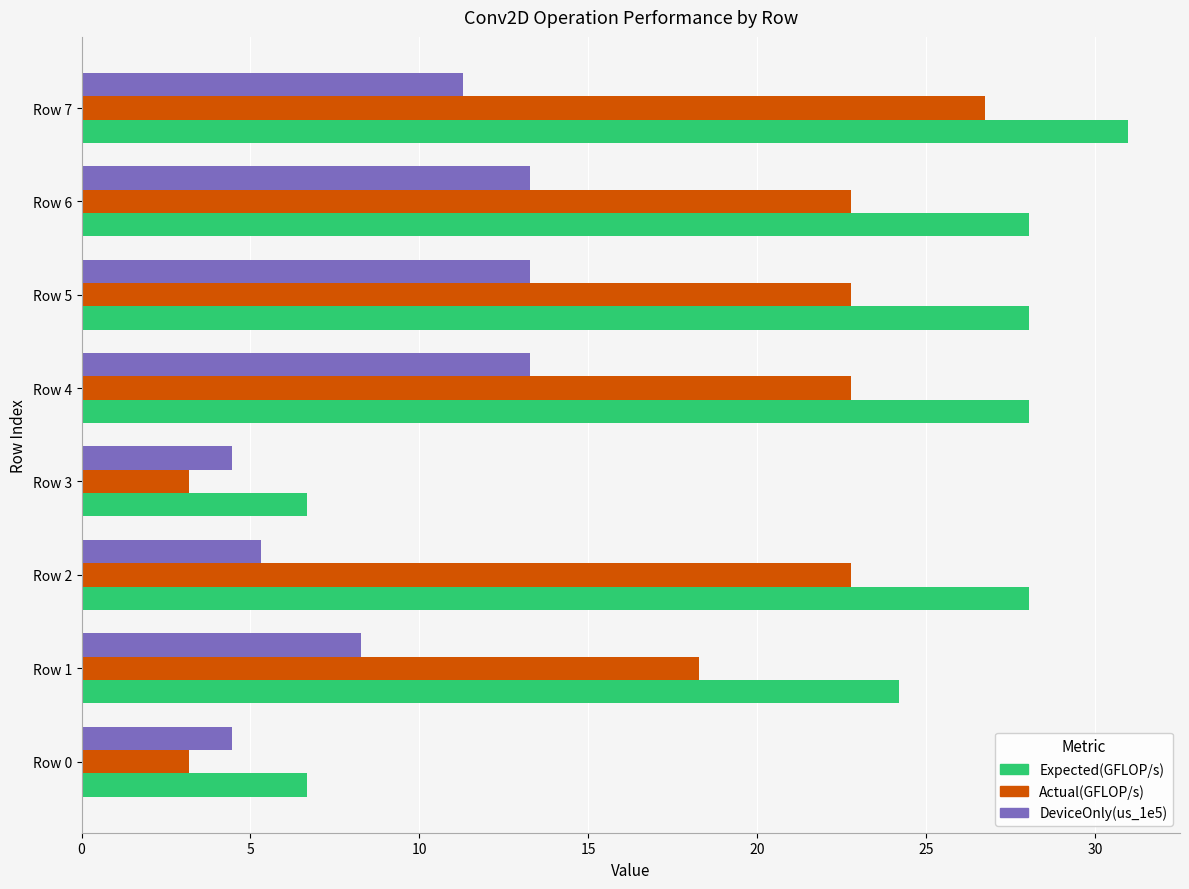

What is the sum of all Expected(GFLOP/s) values?

180.6